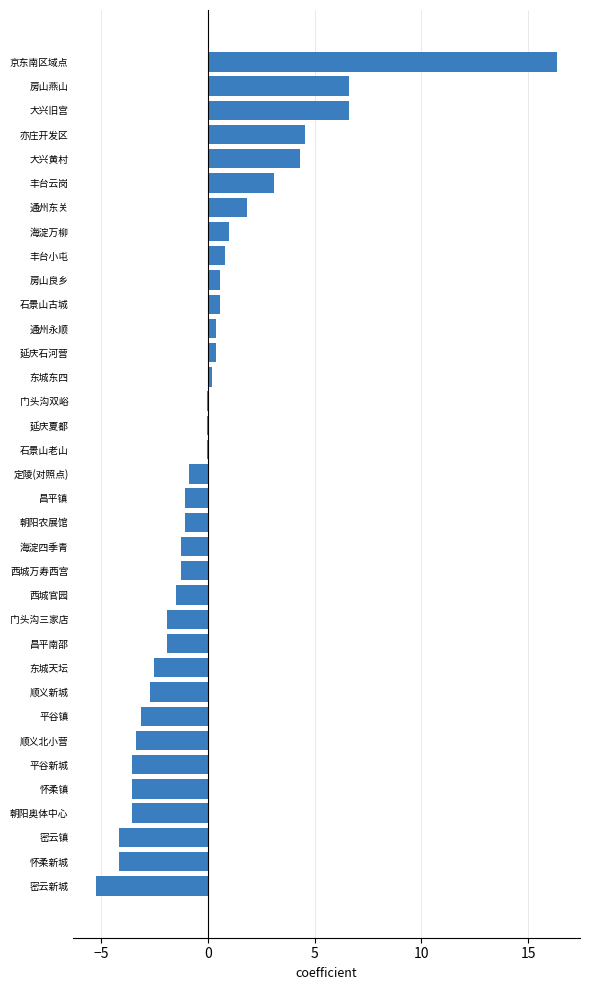

What is the approximate value at 密云新城?

-5.2